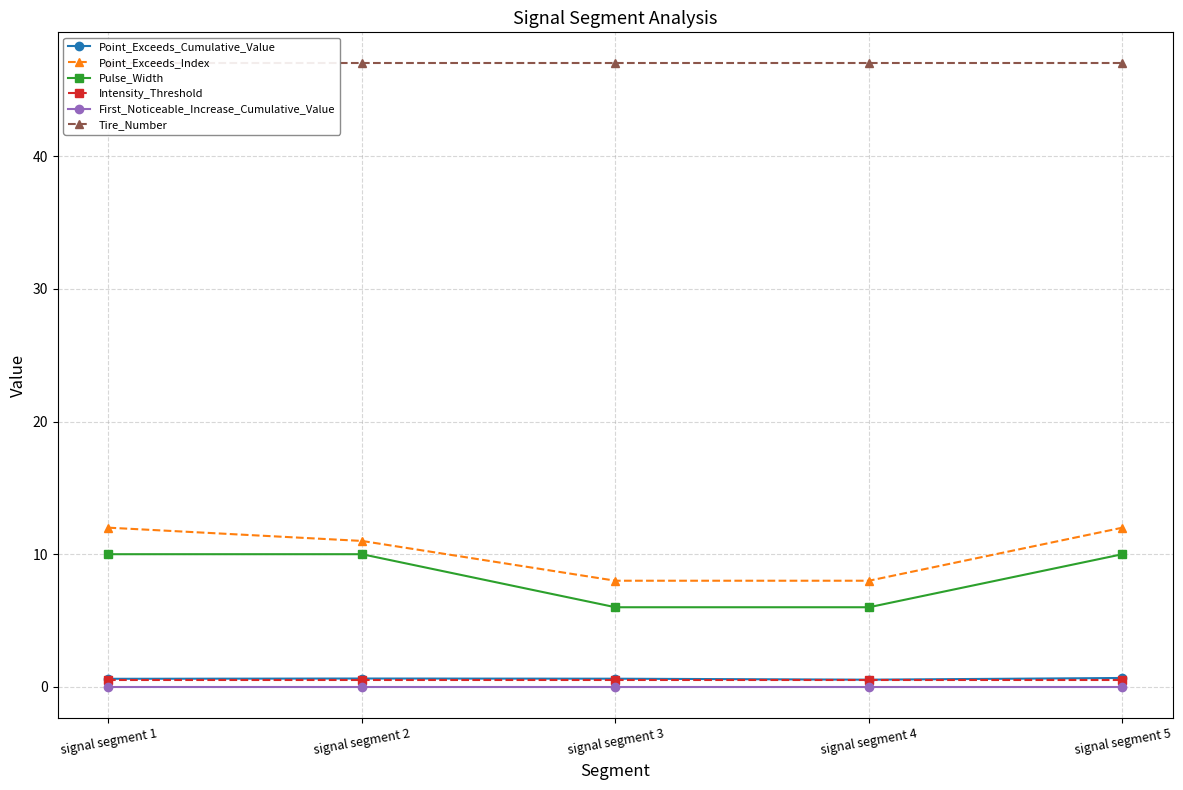

Is this an area chart (filled region under the line)?

No